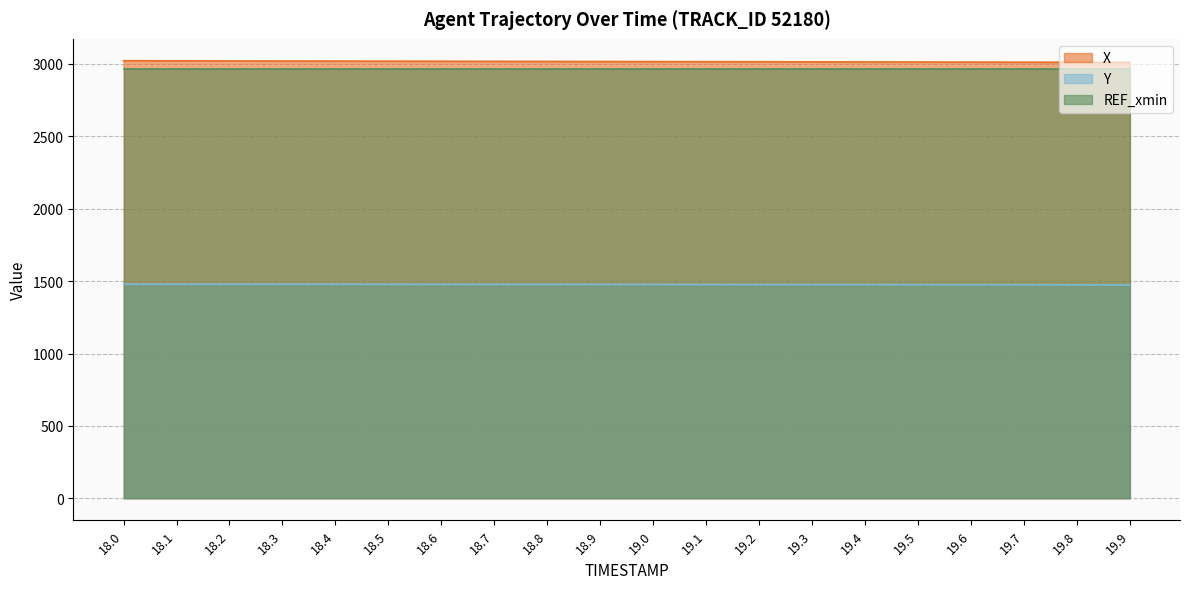

True or false: X and Y intersect in this chart.

False